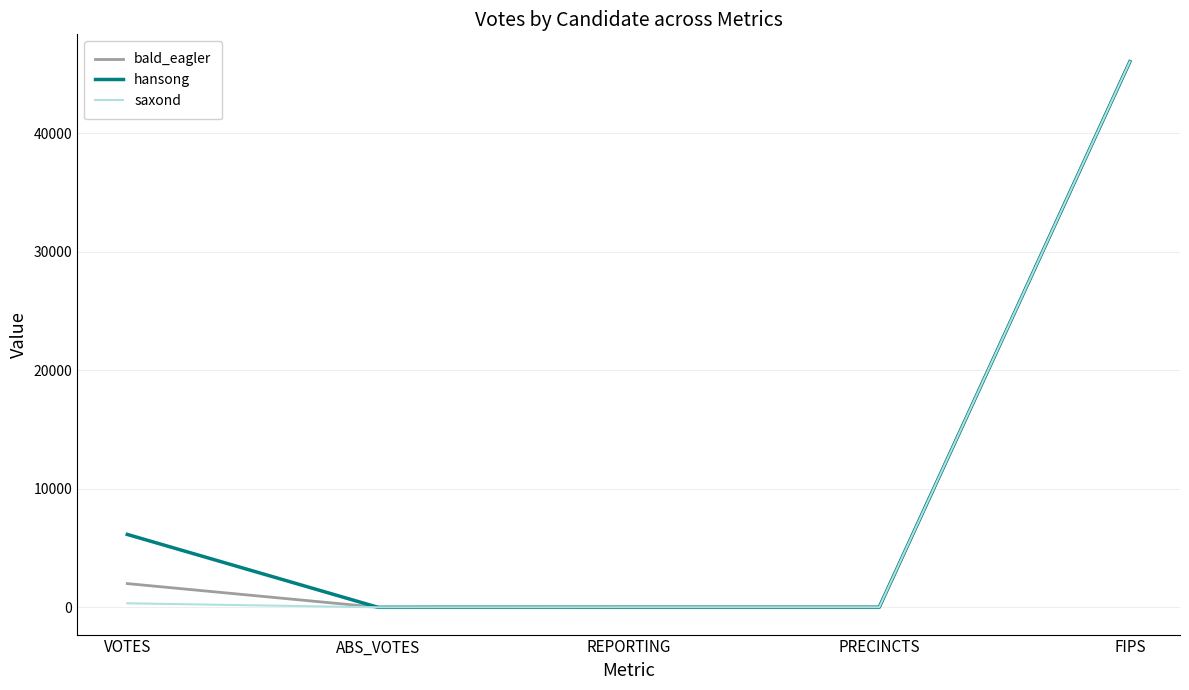

What are all the series names shown in the legend?

bald_eagler, hansong, saxond